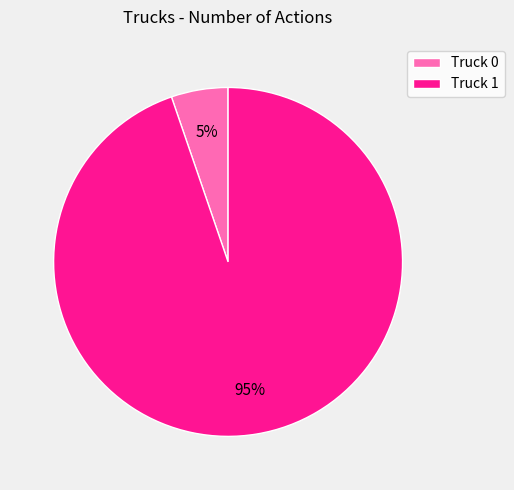

Which has a higher value, Truck 1 or Truck 0?

Truck 1